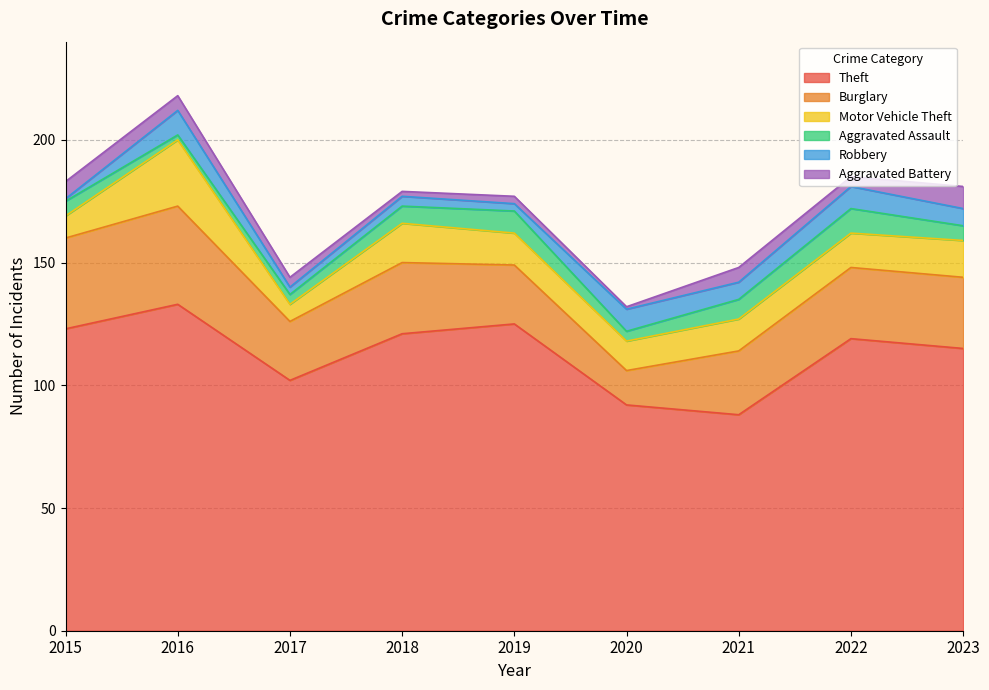

How many lines are shown in the chart?

6